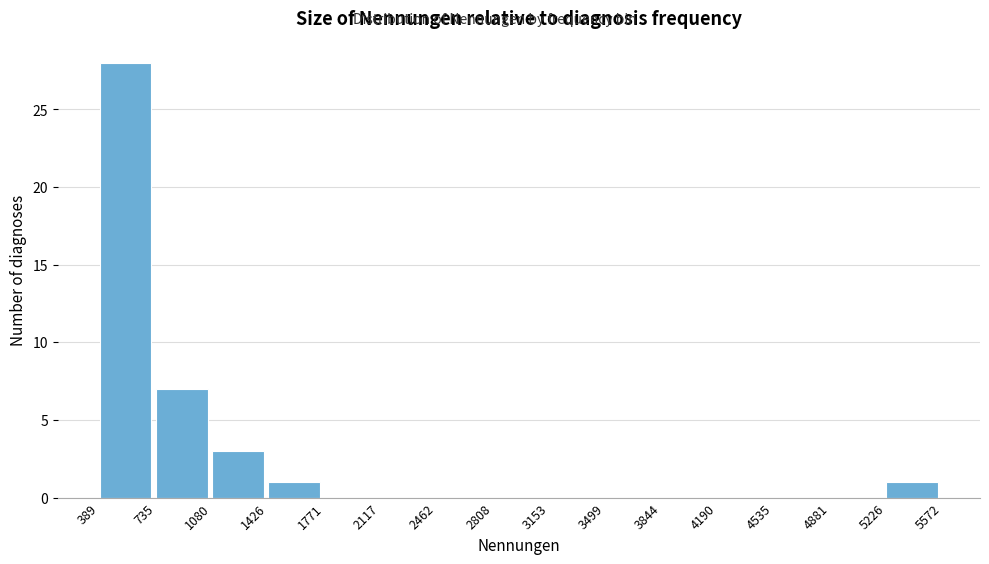

How tall is the bar that spans 1426 to 1771 on the x-axis? The values are not printed on the chart, so give them approximately, as read against the axis.

1